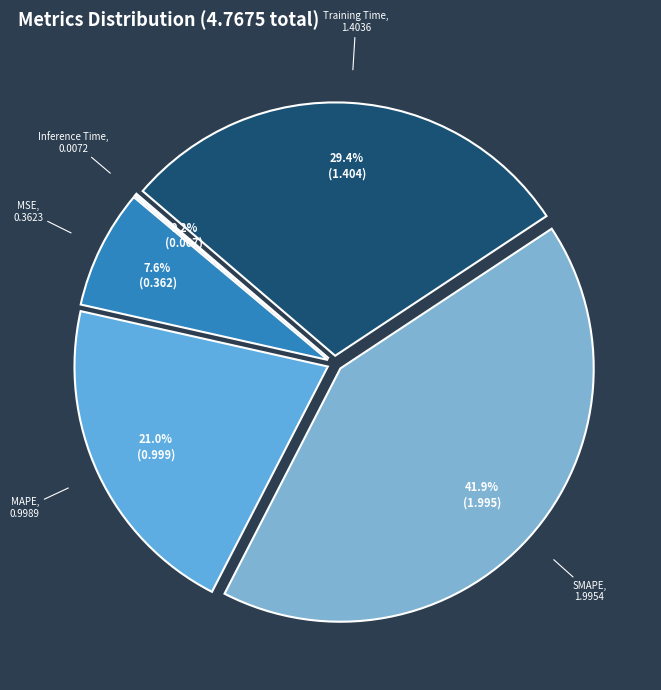

What percentage do MSE and SMAPE together represent?

49.5%